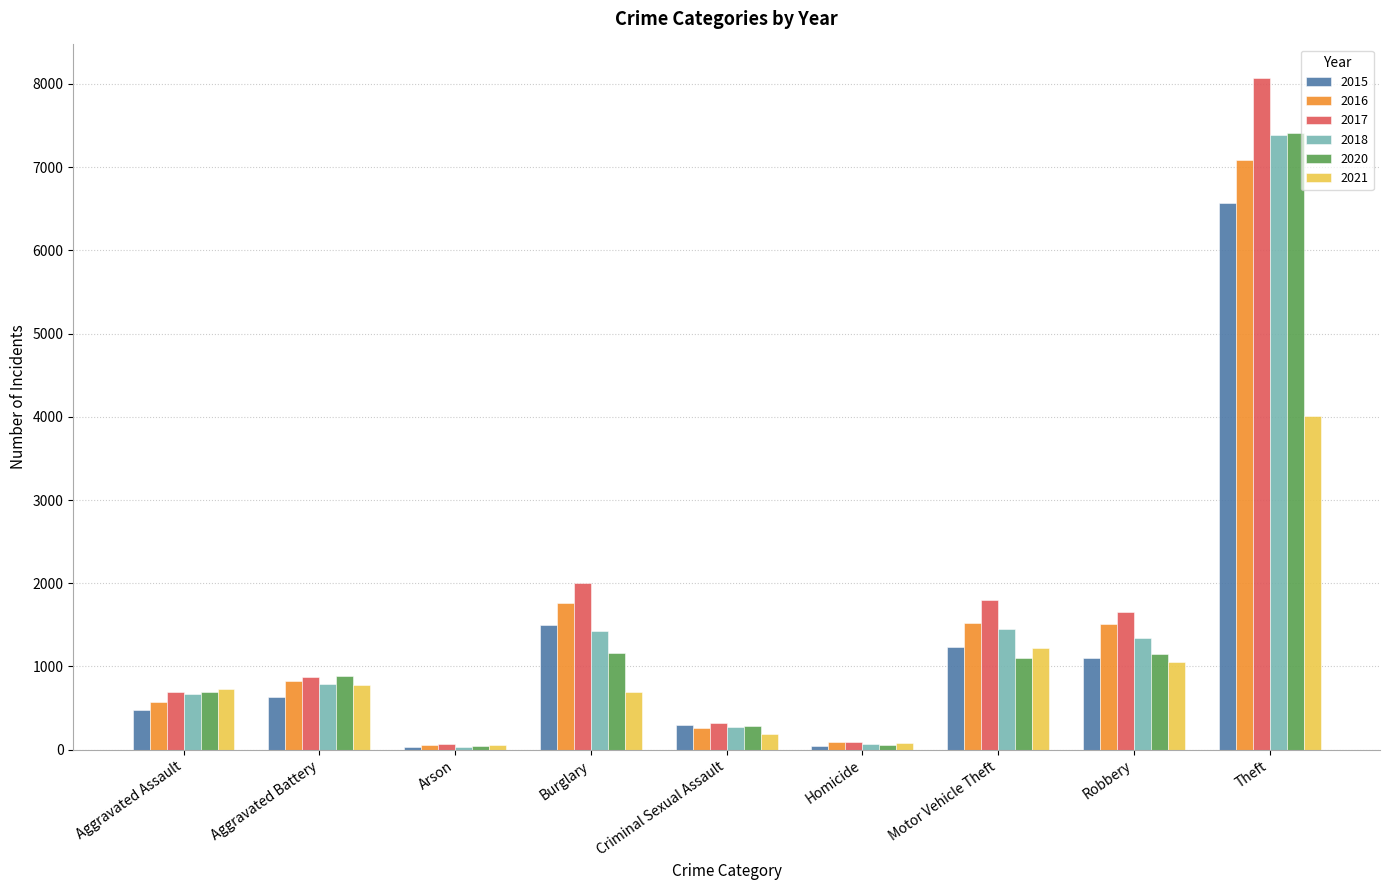

What is the spread (max minus min) of values at Theft?

4064